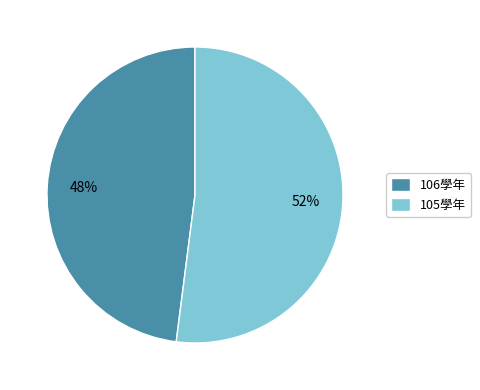

Approximately how many times larger is the value at 106學年 compared to 105學年?

0.9